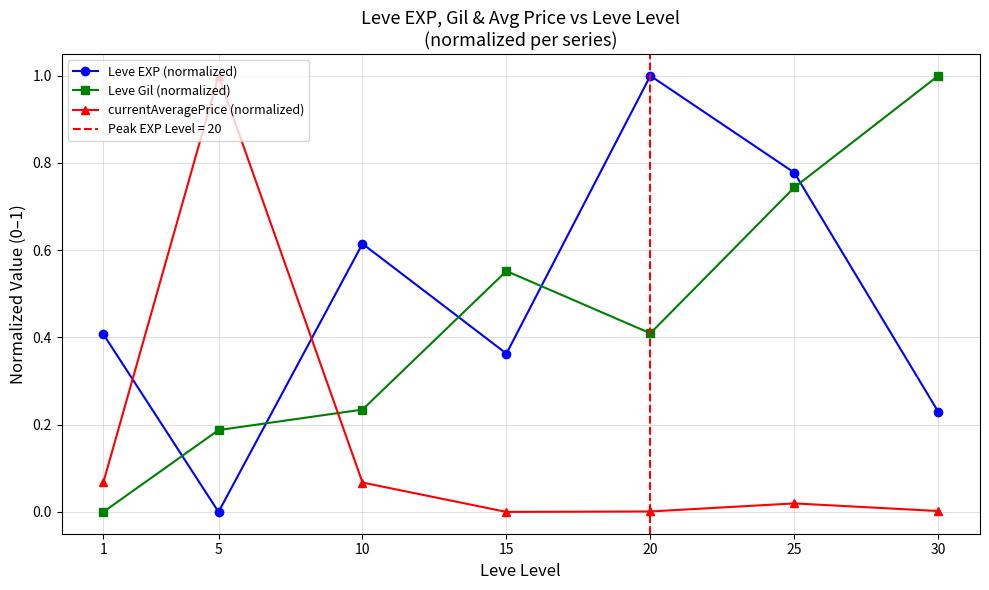

Which series has the largest total across all categories?

Leve EXP (normalized)